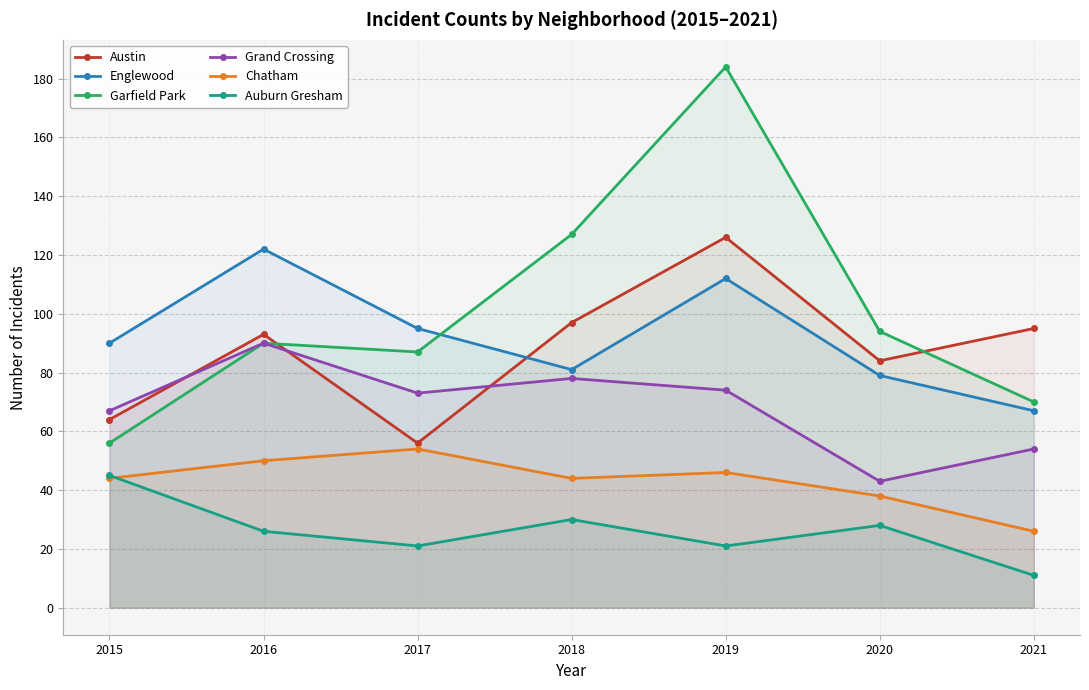

True or false: Grand Crossing has a value of 54 at 2021.

True